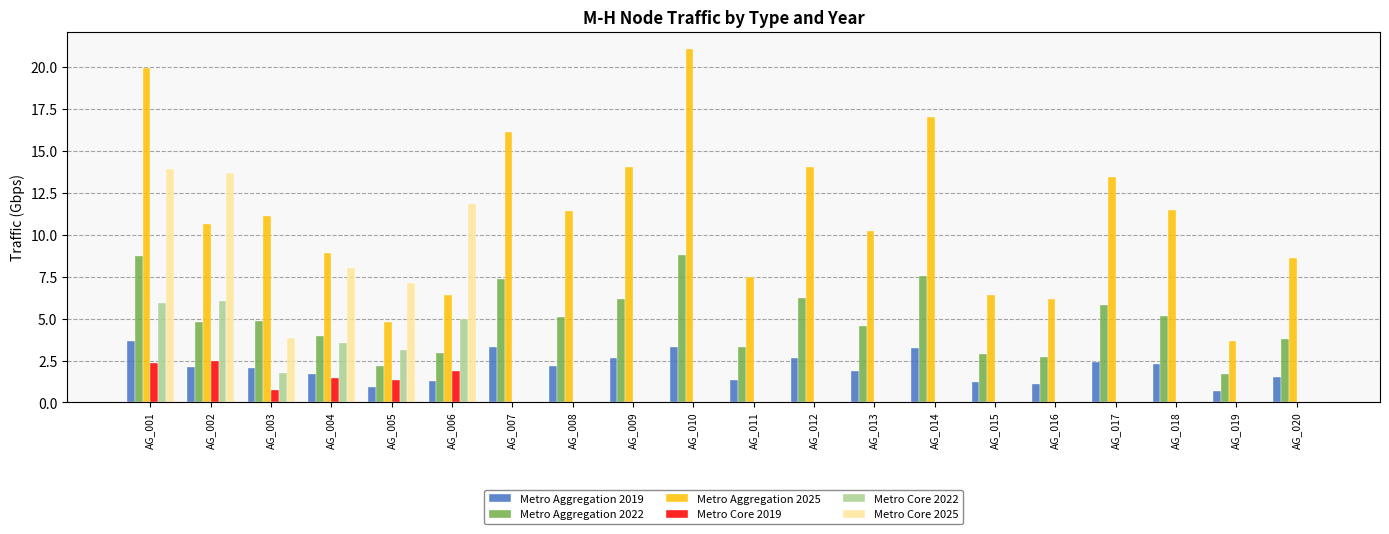

True or false: Metro Aggregation 2019 has a value of 2.1 at AG_003.

True